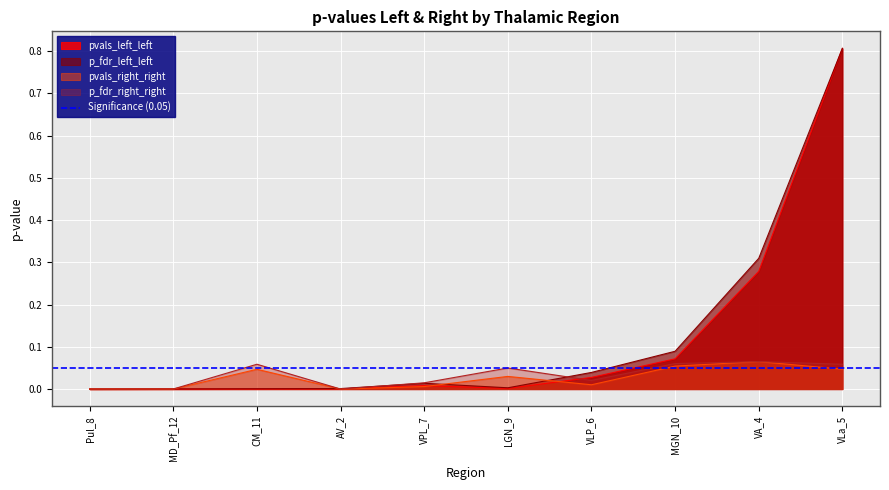

What is the sum of the p_fdr_left_left values at CM_11 and VLa_5?

0.8